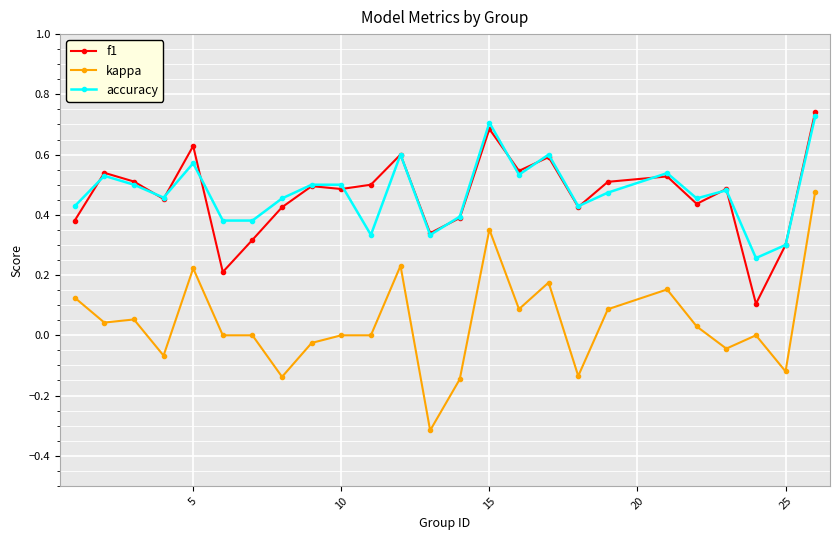

Which series has the largest range (max minus min)?

kappa